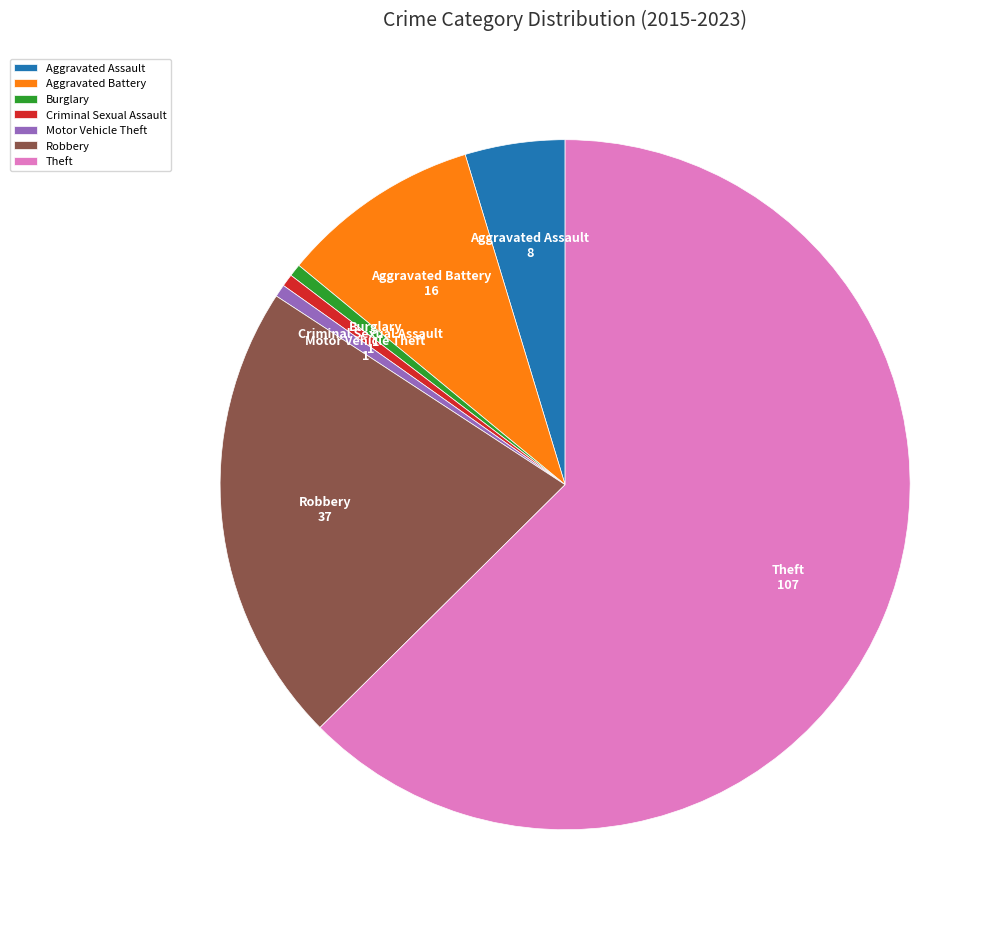

Approximately how many times larger is the value at Aggravated Assault compared to Aggravated Battery?

0.5